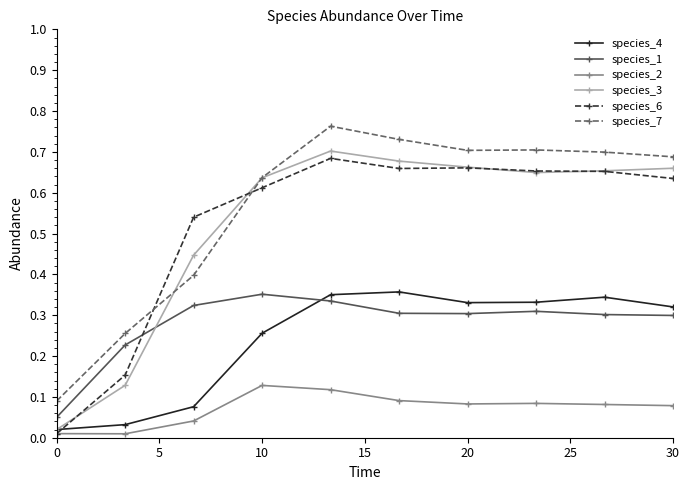

Which series has the largest total across all categories?

species_7